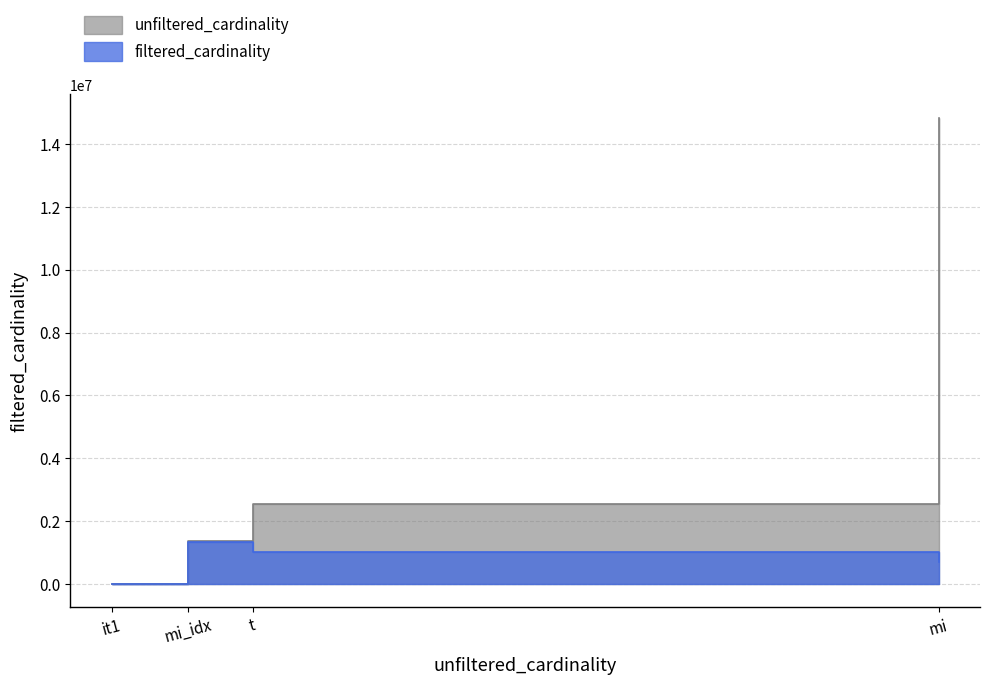

At it1, list the series in order from smallest to largest.

filtered_cardinality, unfiltered_cardinality